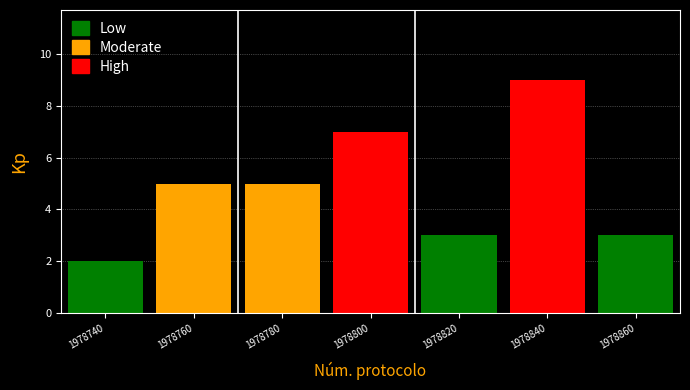

Reading right to left, extract all data points from this chart.

1978860=3	1978840=9	1978820=3	1978800=7	1978780=5	1978760=5	1978740=2